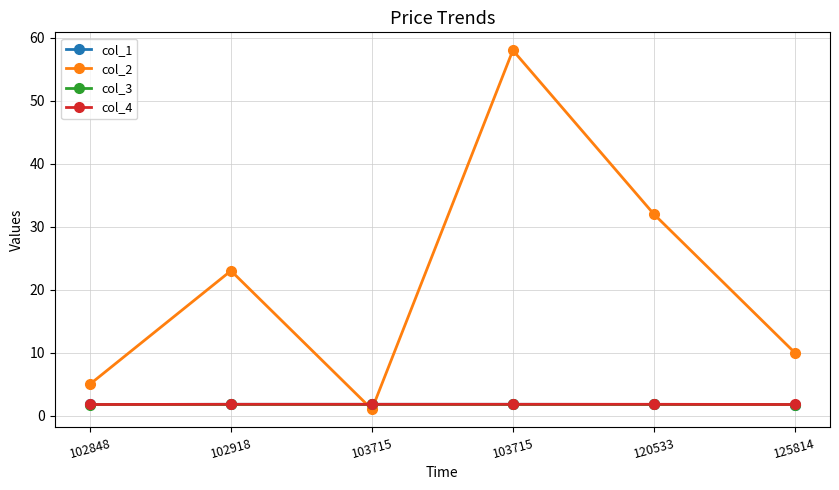

At which label does col_1 reach its minimum?

125814